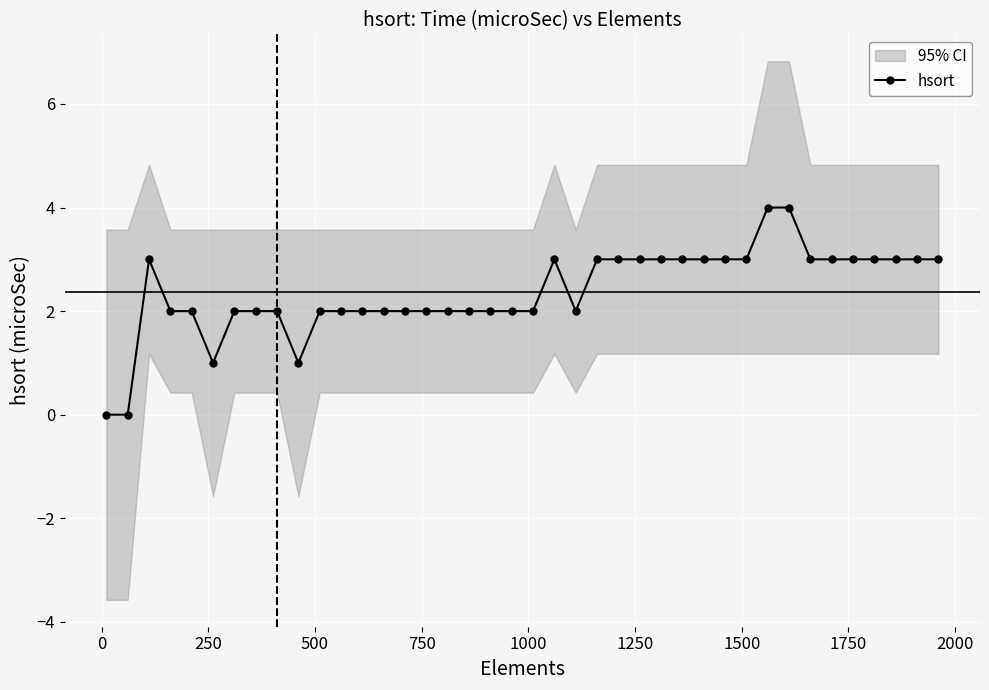

True or false: hsort has more than 0 interior local peaks.

True